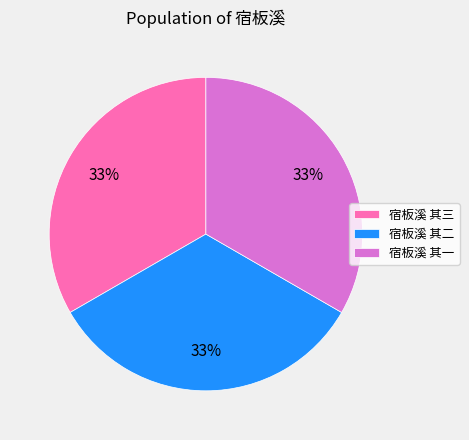

To the nearest percent, what is the average slice percentage?

33%